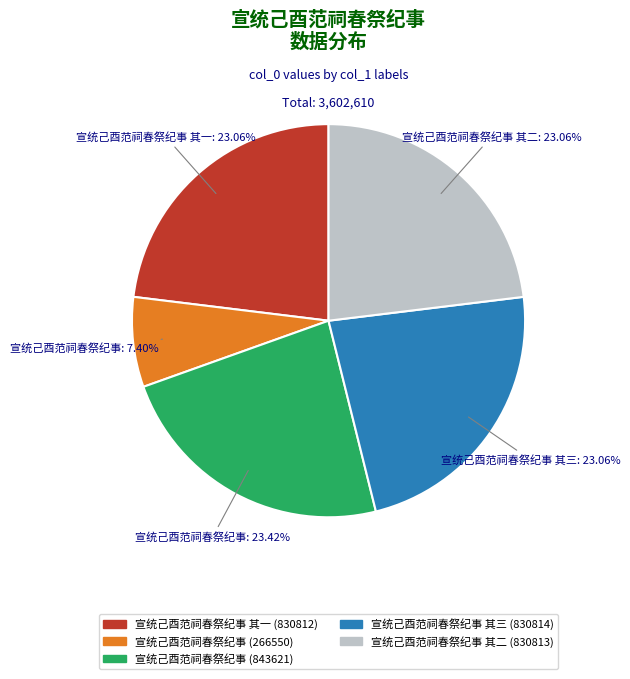

Count the number of slices in the pie.

5